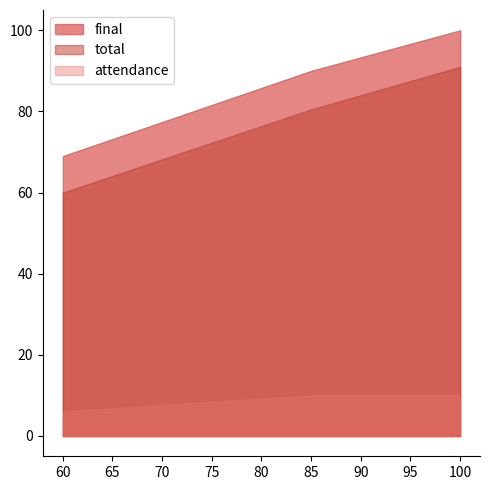

How many categories are shown in the chart?

3